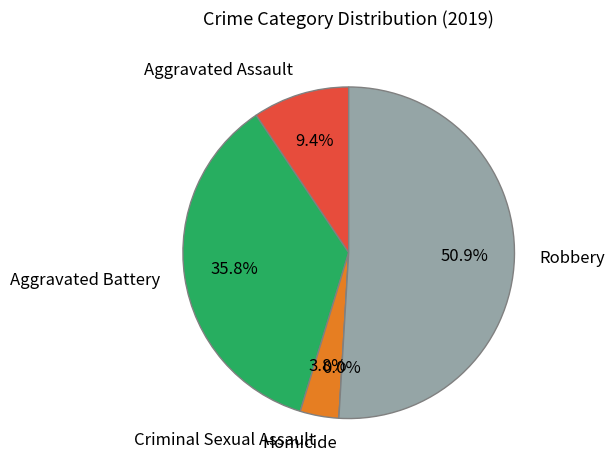

To the nearest percent, what percentage of the pie is Aggravated Assault?

9%